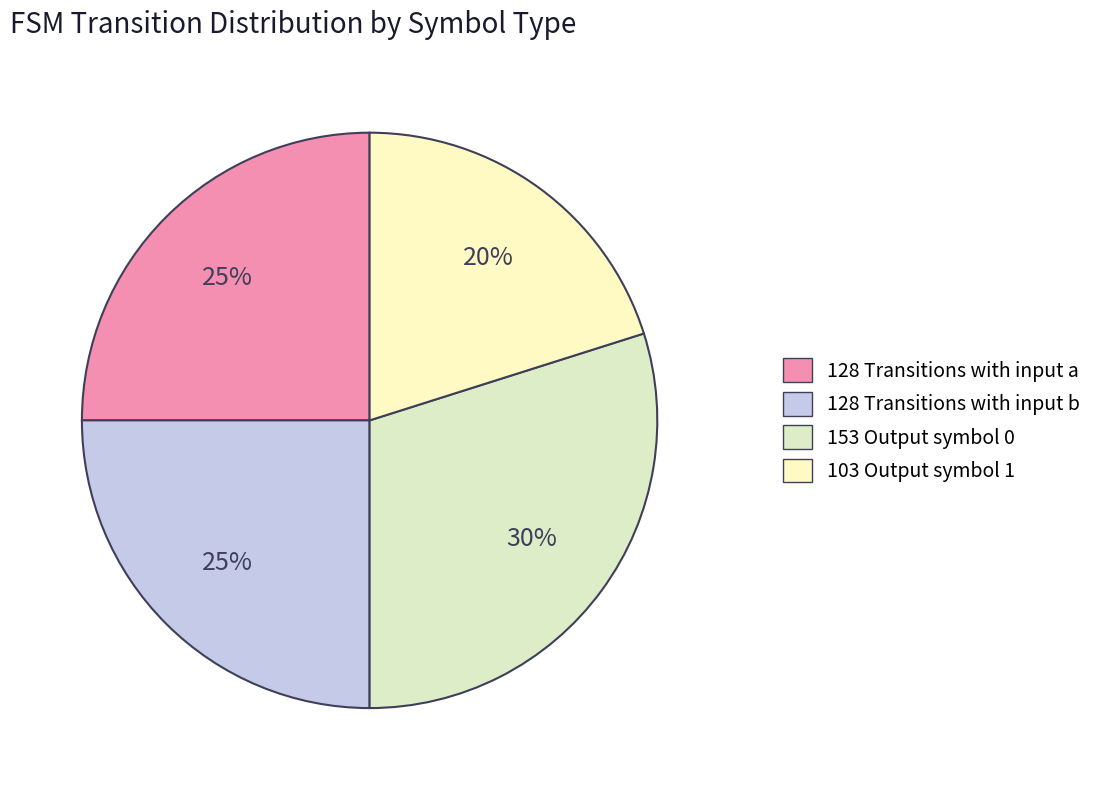

How many segments does this pie chart have?

4